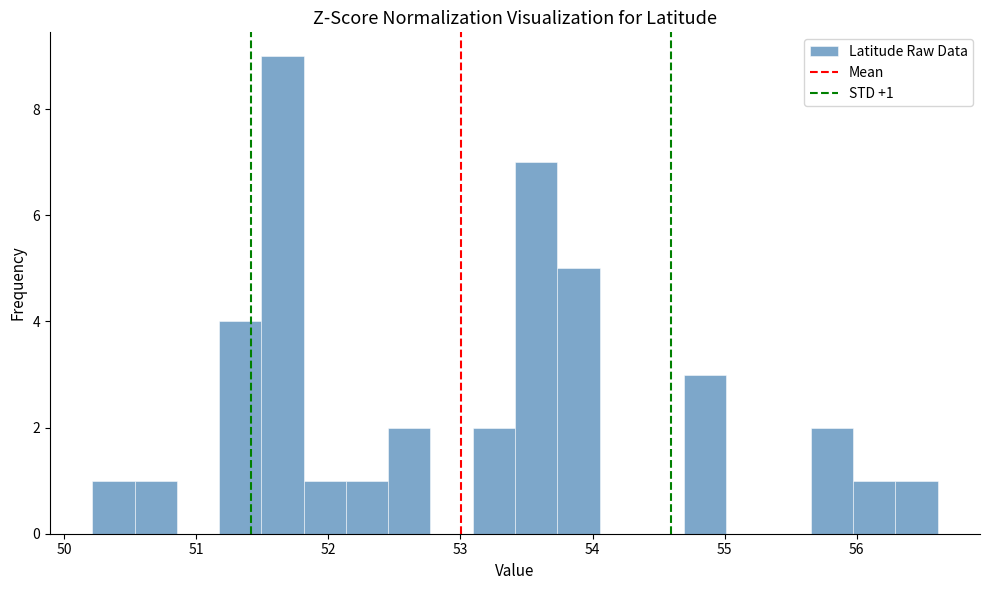

Around what value on the x-axis is the tallest bar? Give the approximate position of its centre, as read against the axis.

51.7